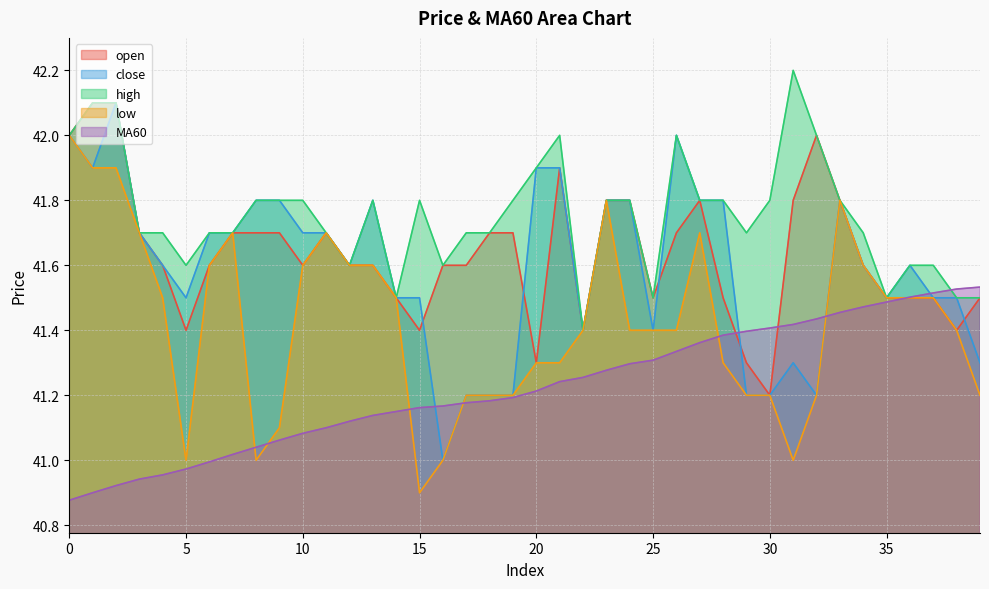

Does the chart display data point markers on the line(s)?

No